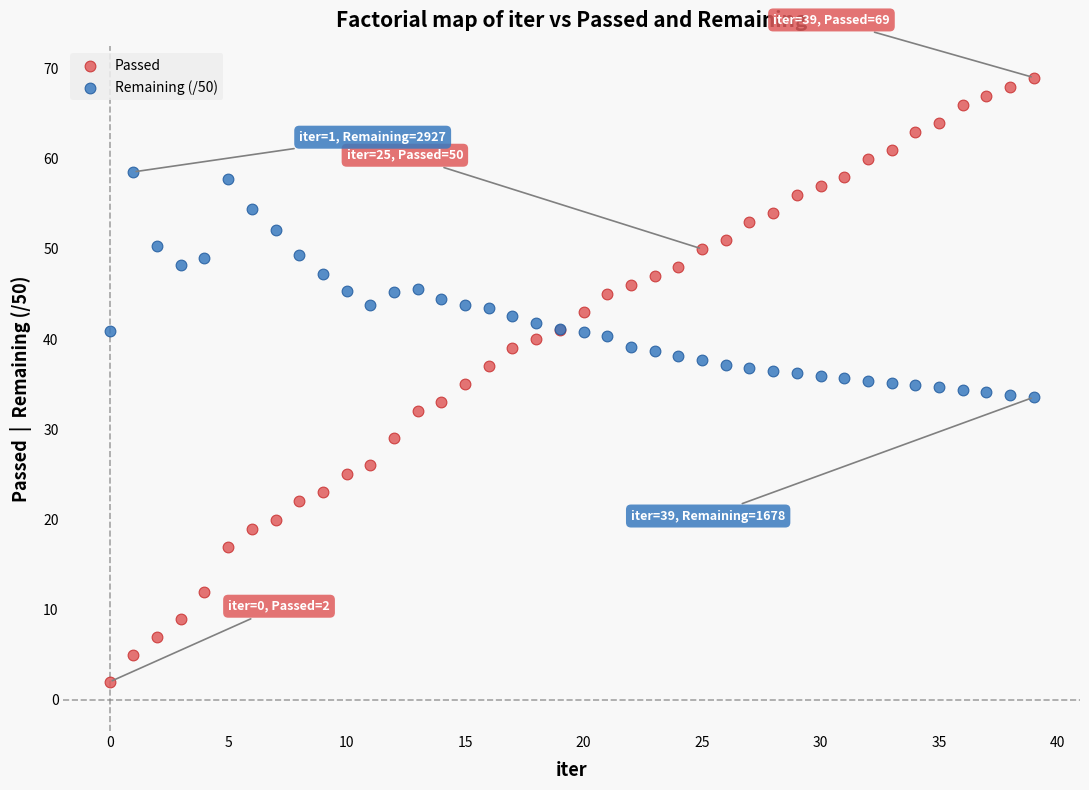

Which series contains the lowest Y value?

Passed